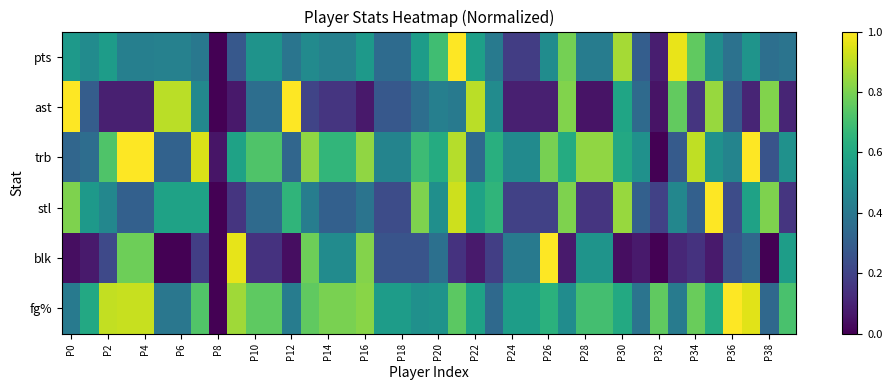

Reading left to right, extract all data points from this chart.

pts: 0.5	0.5	0.6	0.4	0.4	0.4	0.4	0.4	0.0	0.3	0.5	0.5	0.4	0.5	0.4	0.4	0.5	0.4	0.4	0.6	0.7	1.0	0.6	0.4	0.2	0.2	0.5	0.8	0.4	0.4	0.9	0.3	0.1	1.0	0.8	0.5	0.4	0.5	0.4	0.4
ast: 1.0	0.3	0.1	0.1	0.1	0.9	0.9	0.5	0.0	0.1	0.4	0.4	1.0	0.2	0.2	0.2	0.1	0.3	0.3	0.4	0.4	0.4	0.9	0.5	0.1	0.1	0.1	0.8	0.1	0.1	0.6	0.3	0.1	0.8	0.2	0.8	0.3	0.1	0.8	0.1
trb: 0.3	0.4	0.7	1.0	1.0	0.3	0.3	0.9	0.1	0.6	0.7	0.7	0.3	0.8	0.7	0.7	0.8	0.5	0.5	0.7	0.6	0.9	0.3	0.6	0.5	0.5	0.8	0.6	0.8	0.8	0.6	0.5	0.0	0.3	0.9	0.5	0.5	1.0	0.3	0.5
stl: 0.8	0.5	0.5	0.3	0.3	0.6	0.6	0.6	0.0	0.2	0.3	0.3	0.7	0.4	0.3	0.3	0.4	0.2	0.2	0.8	0.5	0.9	0.6	0.7	0.2	0.2	0.2	0.8	0.2	0.2	0.8	0.3	0.2	0.5	0.3	1.0	0.2	0.6	0.8	0.2
blk: 0.0	0.1	0.2	0.8	0.8	0.0	0.0	0.2	0.0	1.0	0.1	0.1	0.0	0.8	0.5	0.5	0.8	0.3	0.3	0.3	0.4	0.1	0.1	0.2	0.4	0.4	1.0	0.1	0.5	0.5	0.0	0.1	0.0	0.1	0.1	0.1	0.3	0.3	0.0	0.6
fg%: 0.4	0.6	0.9	0.9	0.9	0.4	0.4	0.7	0.0	0.9	0.8	0.8	0.4	0.8	0.8	0.8	0.8	0.6	0.6	0.5	0.5	0.7	0.6	0.3	0.6	0.6	0.6	0.5	0.7	0.7	0.6	0.4	0.8	0.4	0.8	0.6	1.0	1.0	0.3	0.7